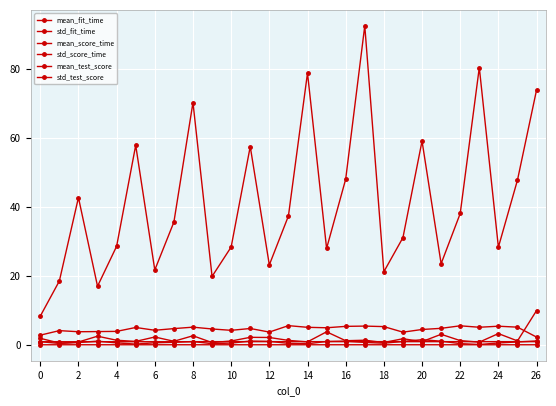

Is this an area chart (filled region under the line)?

No